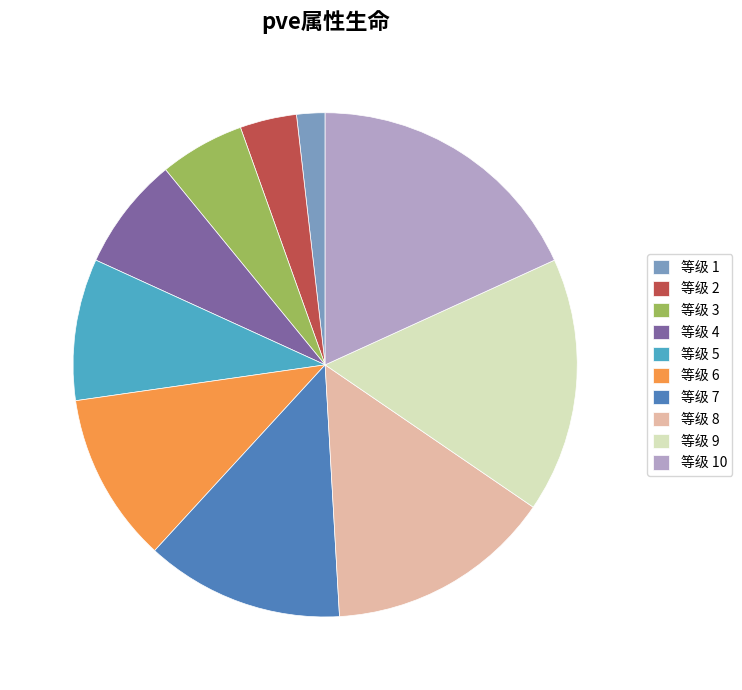

Which category has the biggest portion of the pie?

等级 10